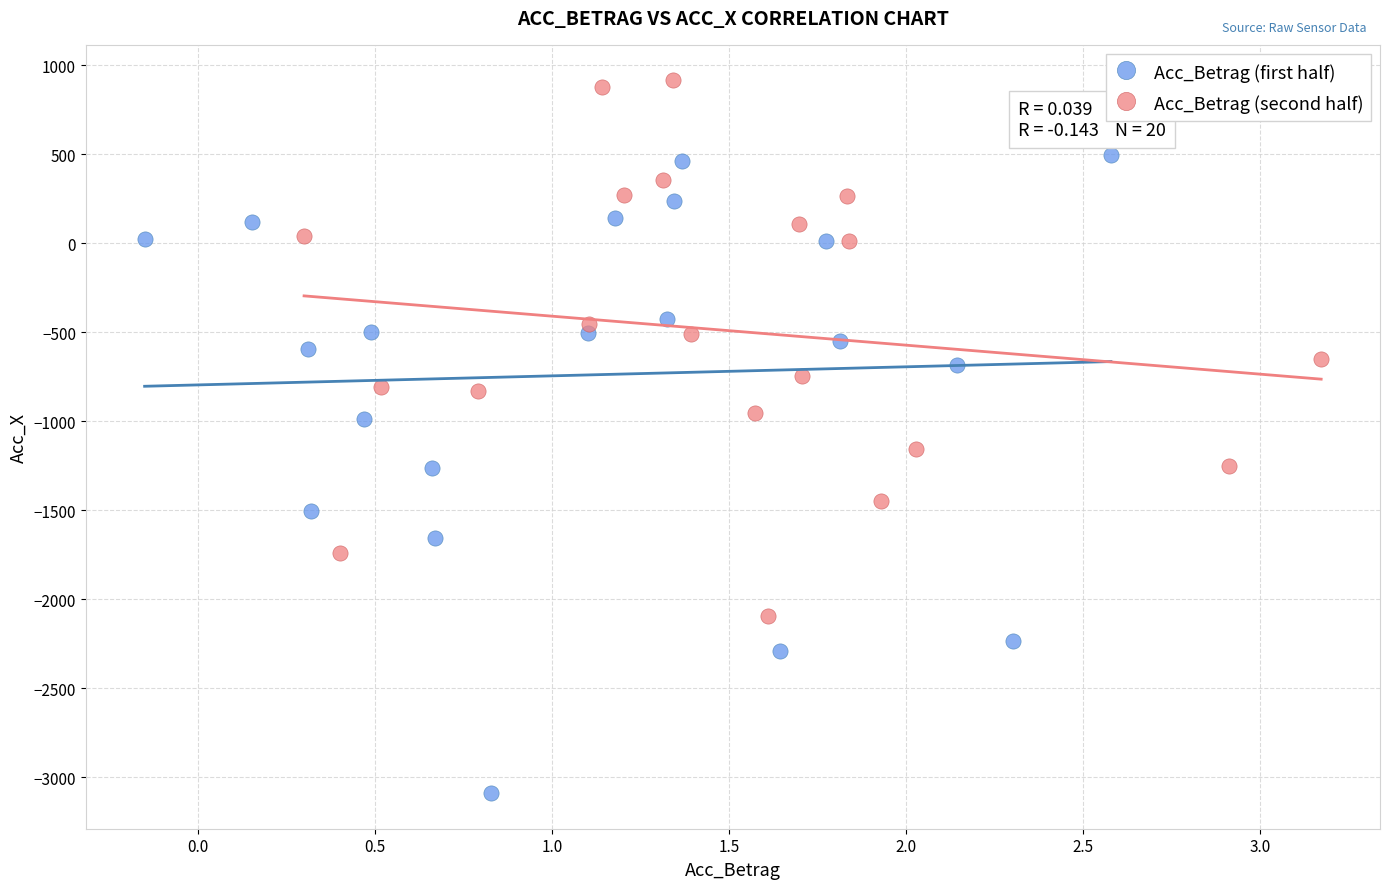

Which series reaches the minimum Y coordinate?

Acc_Betrag (first half)